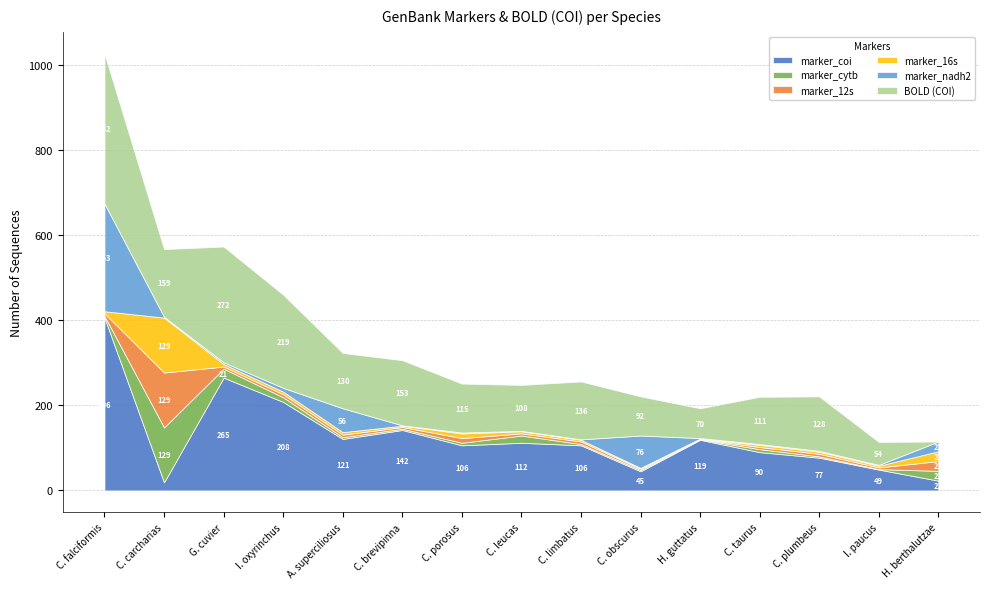

How many data points in marker_16s are less than 5?

5